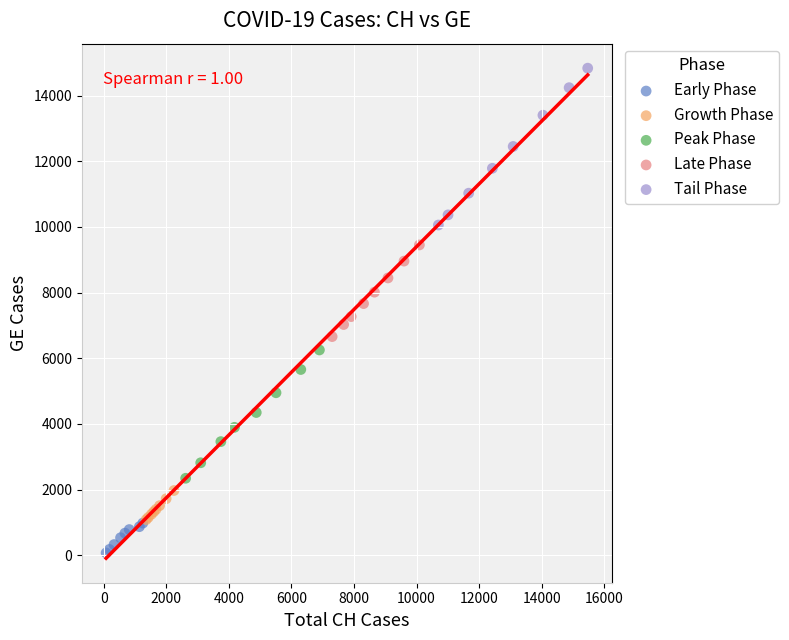

Which series reaches the maximum Y coordinate?

Tail Phase